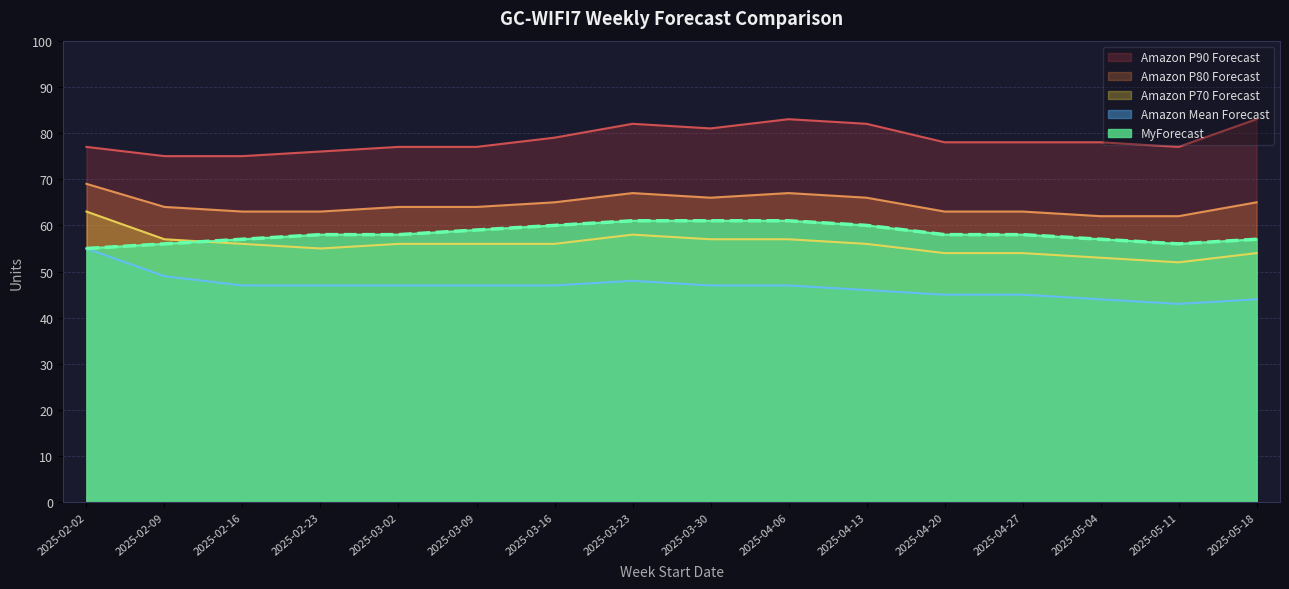

What is the minimum value shown in the chart?

43